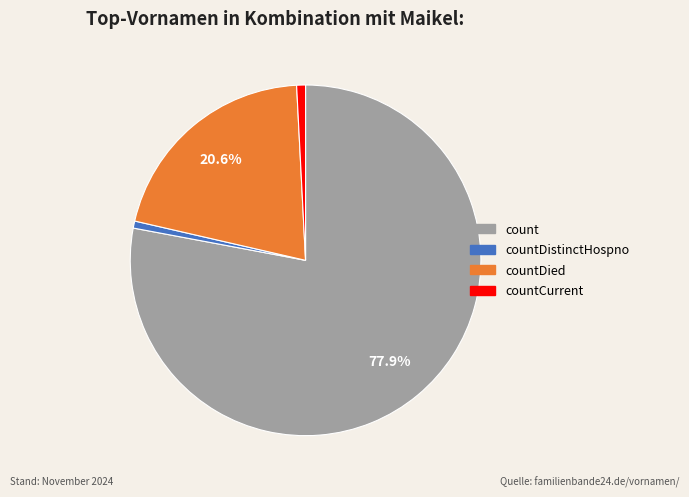

Count the number of slices in the pie.

4